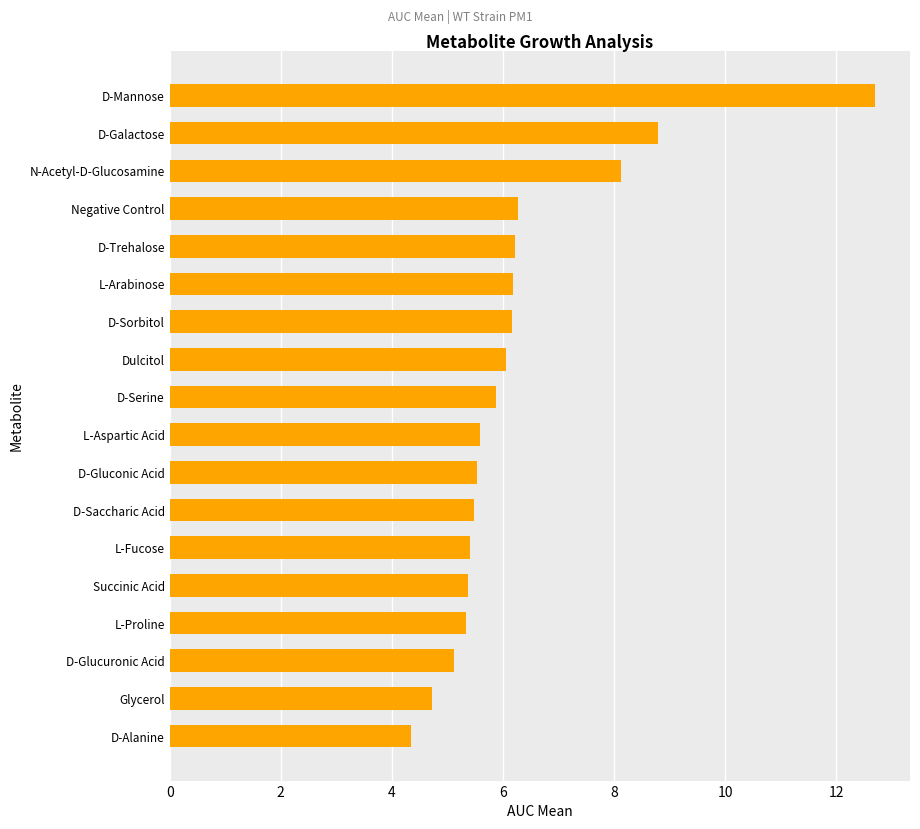

What is the difference between the values at Glycerol and L-Aspartic Acid?

0.9